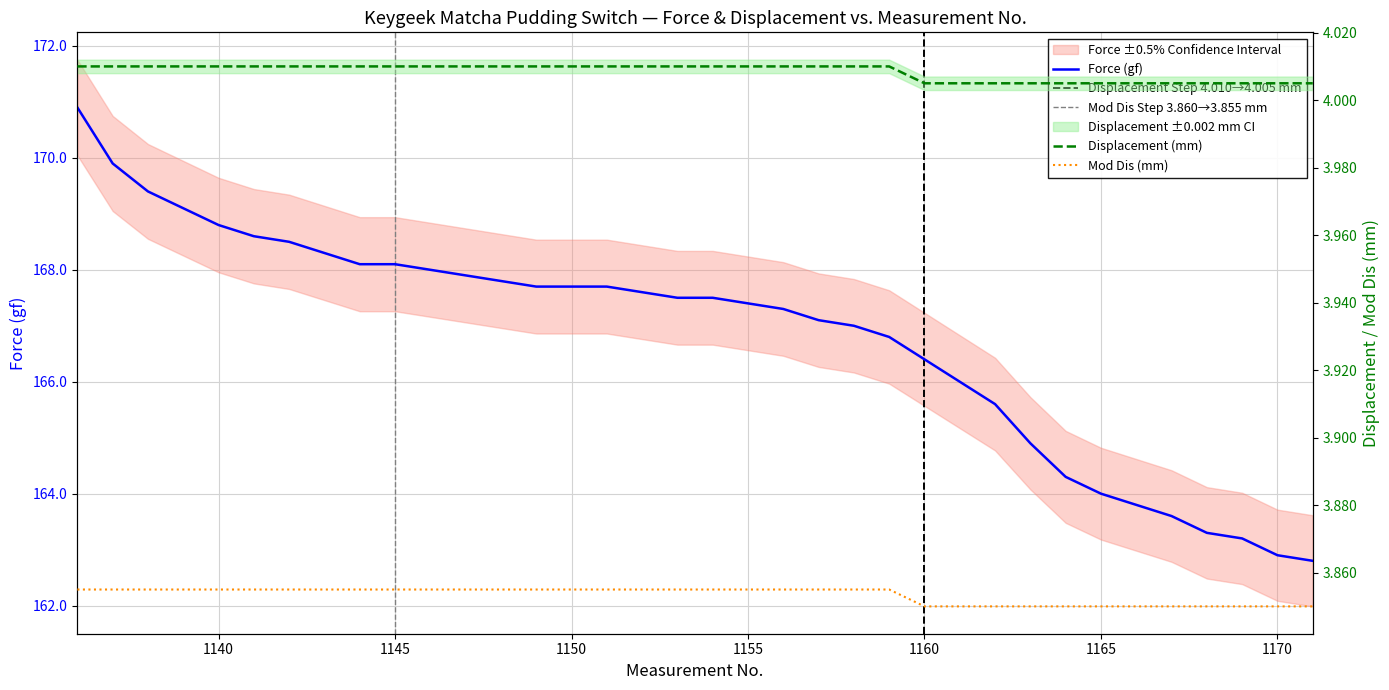

The Force (gf) series shows 101.1 at 1142. True or false?

False